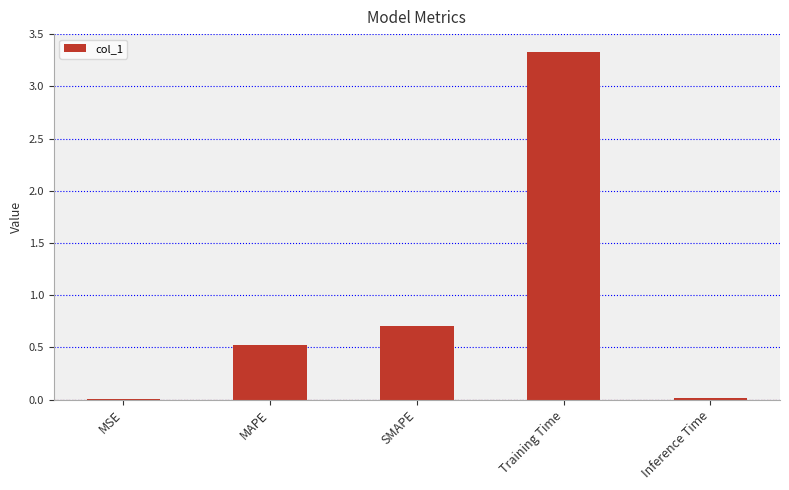

True or false: the data shows 0.7 at SMAPE.

True